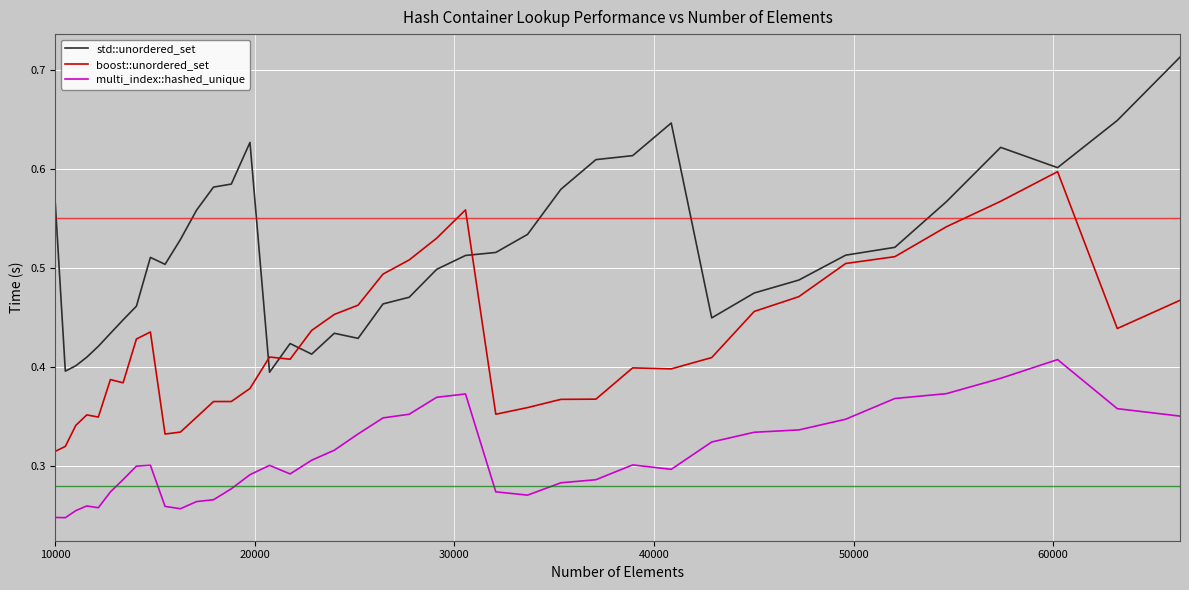

Rank the series by their average value, from highest to lowest.

std::unordered_set, boost::unordered_set, multi_index::hashed_unique